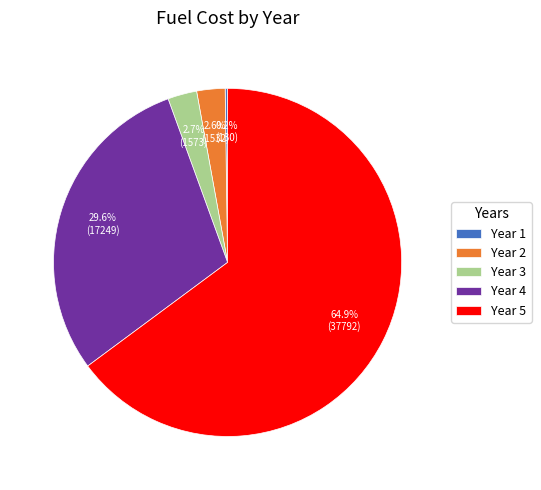

What portion of the pie excludes Year 2?

97.4%